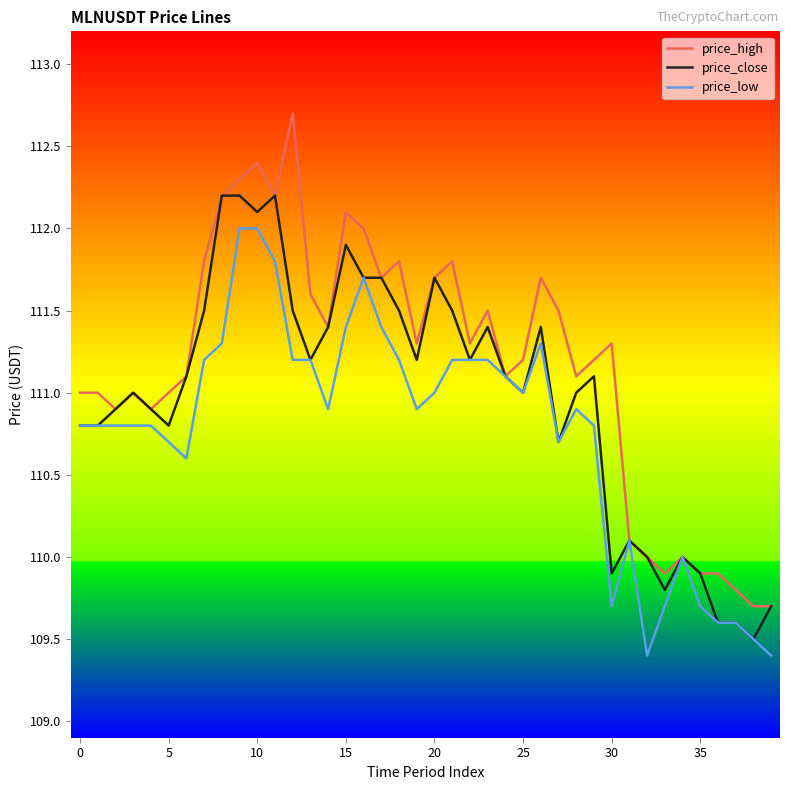

Which series has the largest range (max minus min)?

price_high